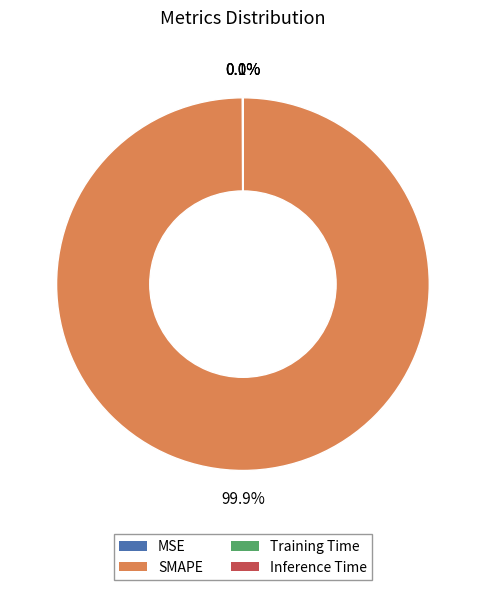

To the nearest percent, what is the average slice percentage?

25%